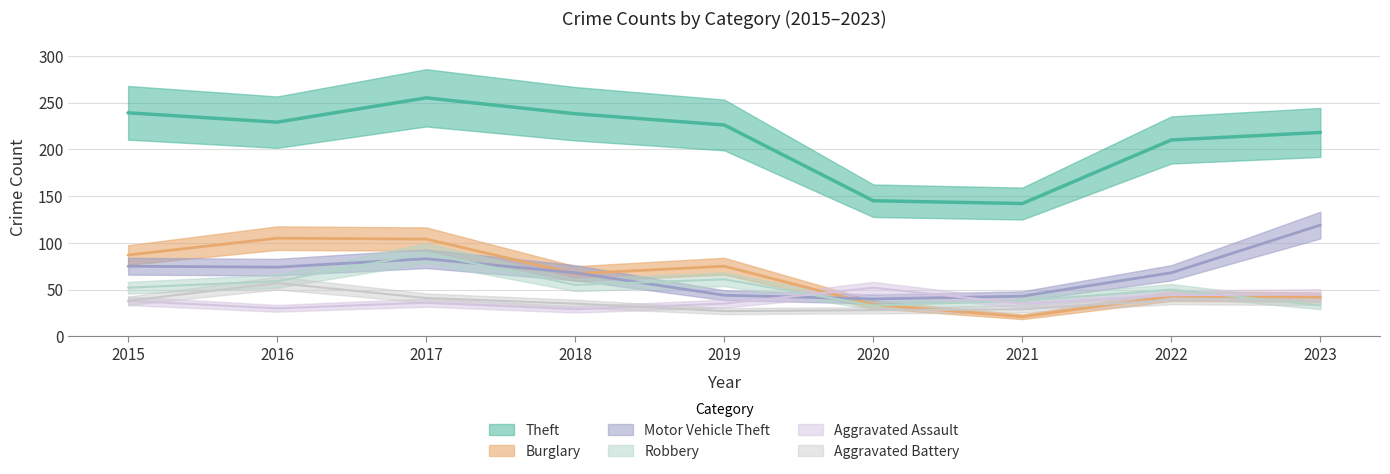

At which label does Aggravated Assault reach its minimum?

2018